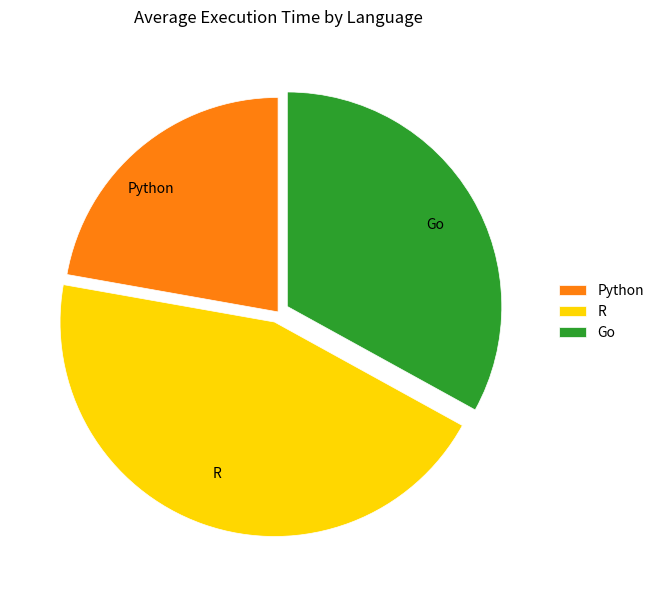

Rank the categories by value from lowest to highest.

Python, Go, R